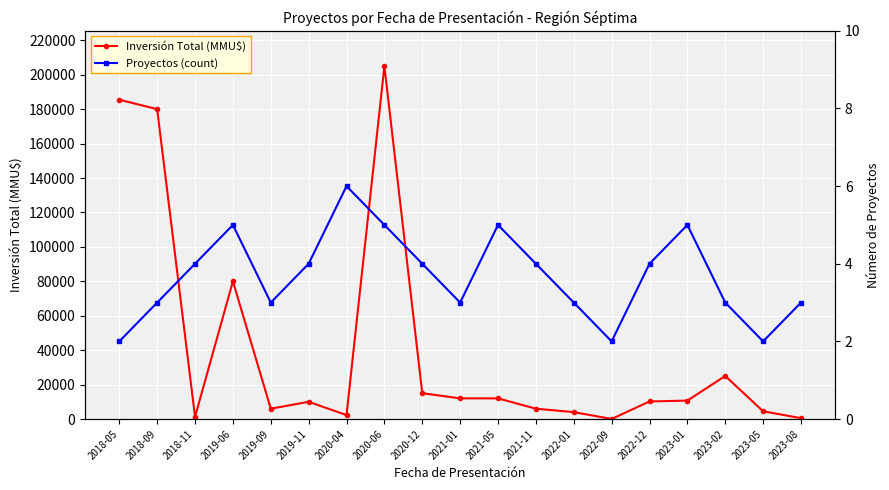

What is the difference between the maximum and minimum values in the Inversión Total (MMU$) series?

204960